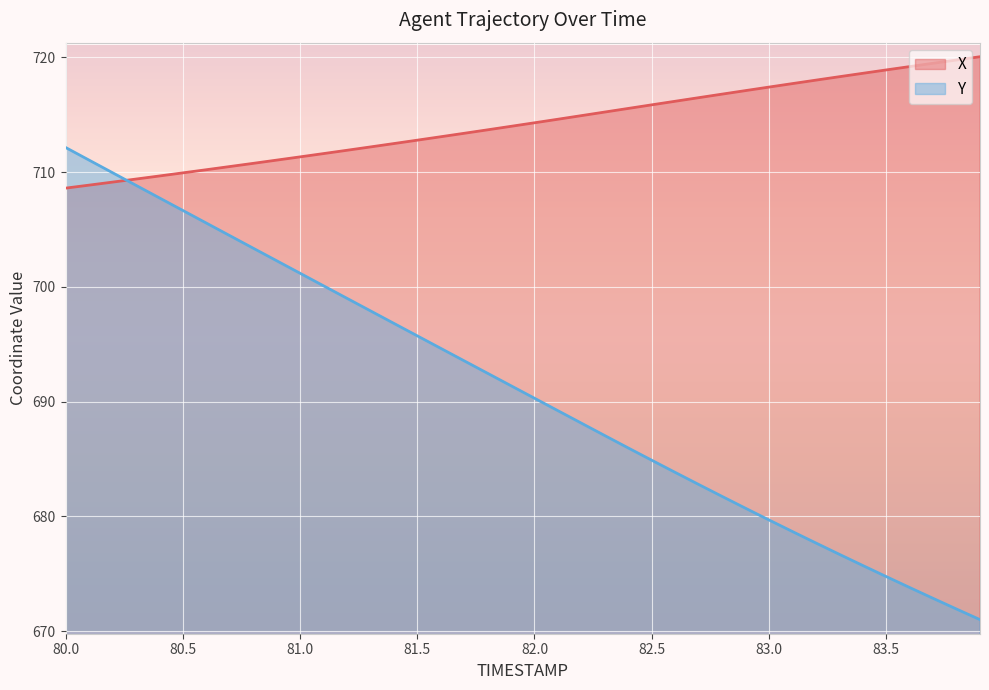

True or false: X and Y intersect in this chart.

True